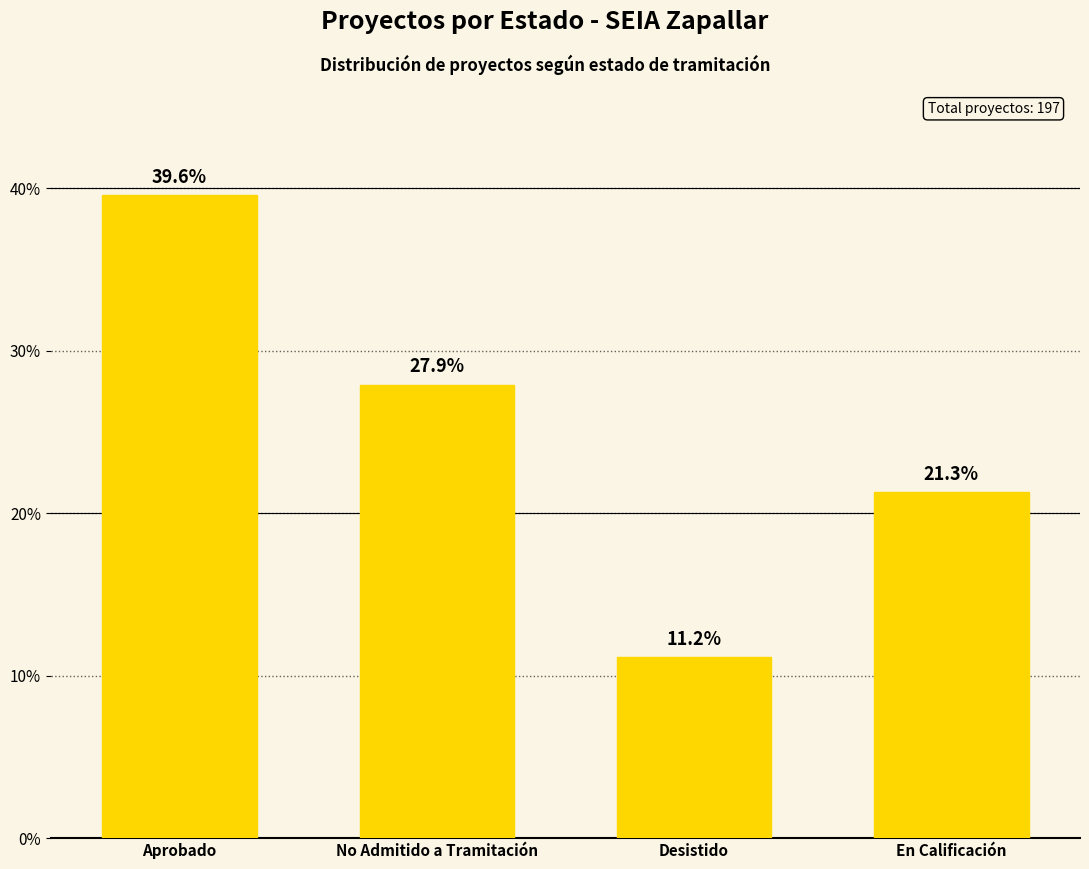

What is the label of the 2nd bar from the left?

No Admitido a Tramitación